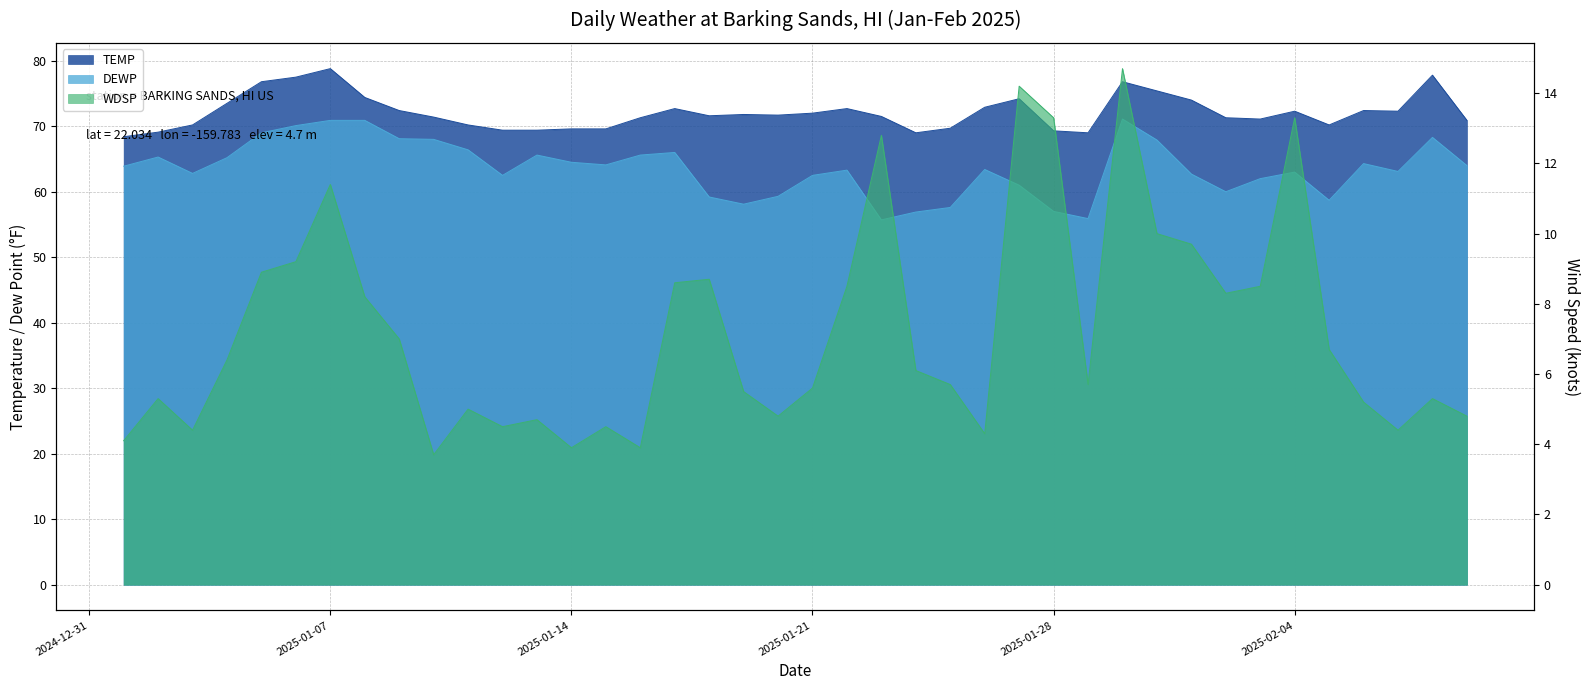

The value of TEMP at 2025-01-04 is 73.5. True or false?

True